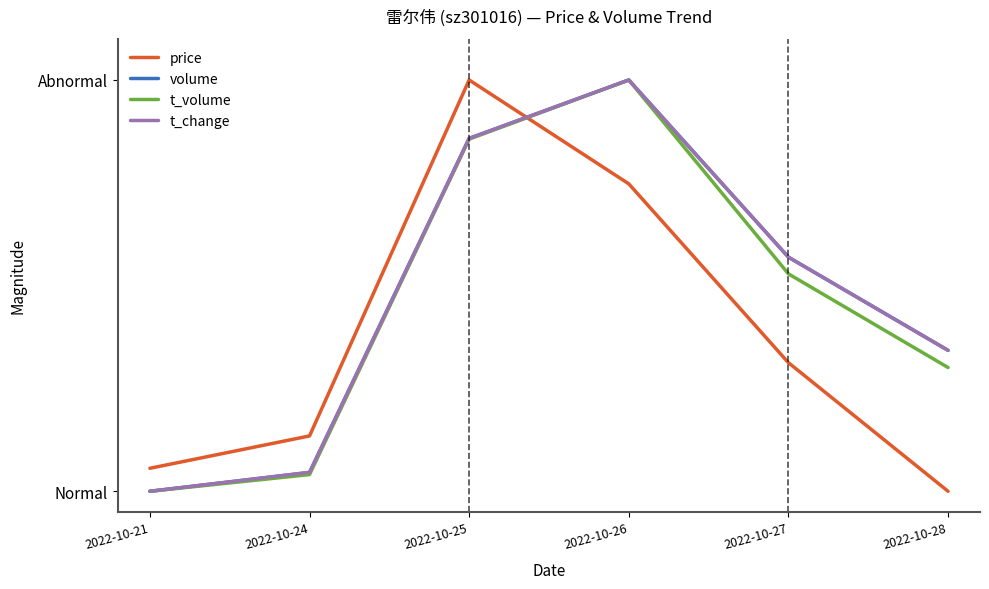

Is this an area chart (filled region under the line)?

No